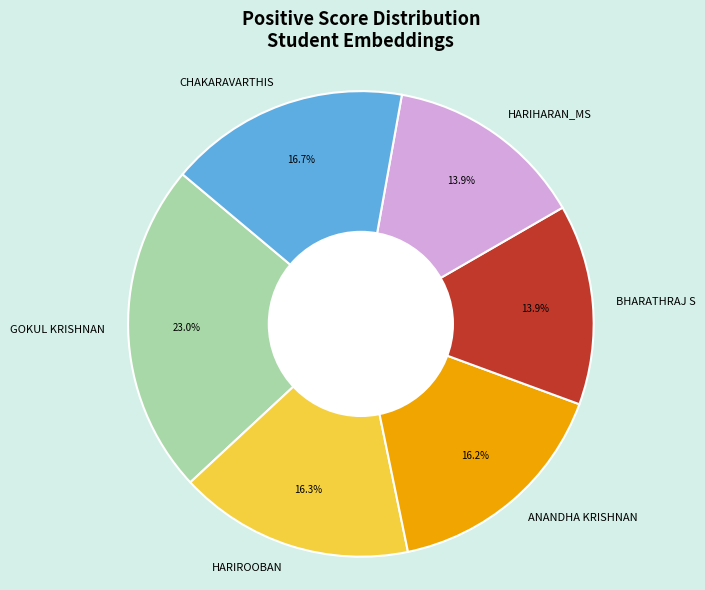

Count the number of slices in the pie.

6